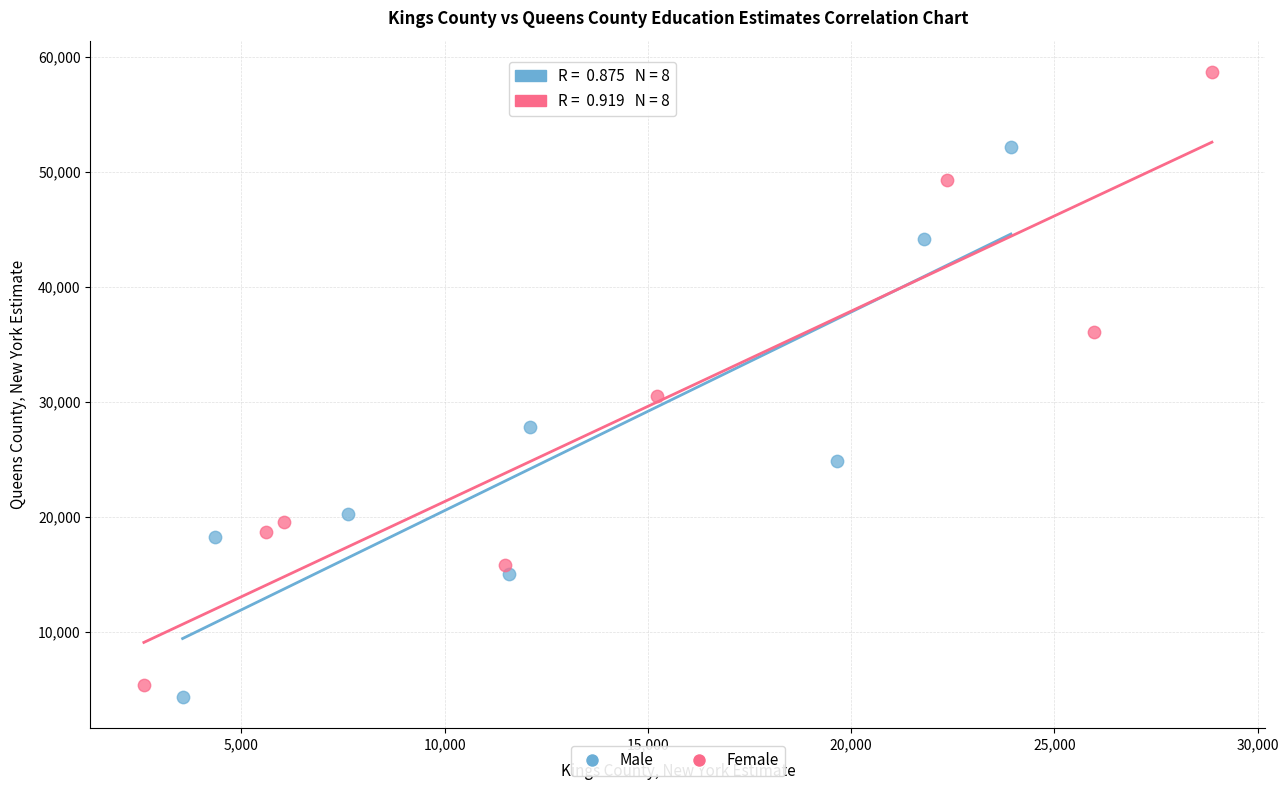

Which series has the widest spread of Y values?

Female